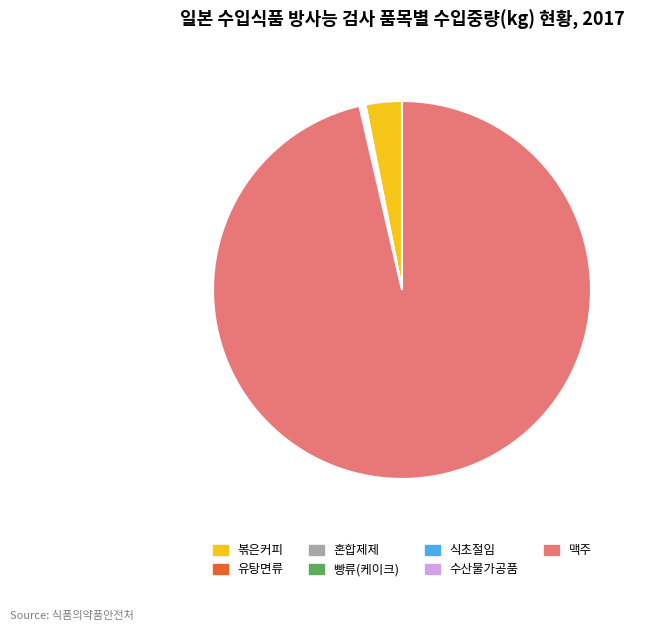

Which category has the biggest portion of the pie?

맥주